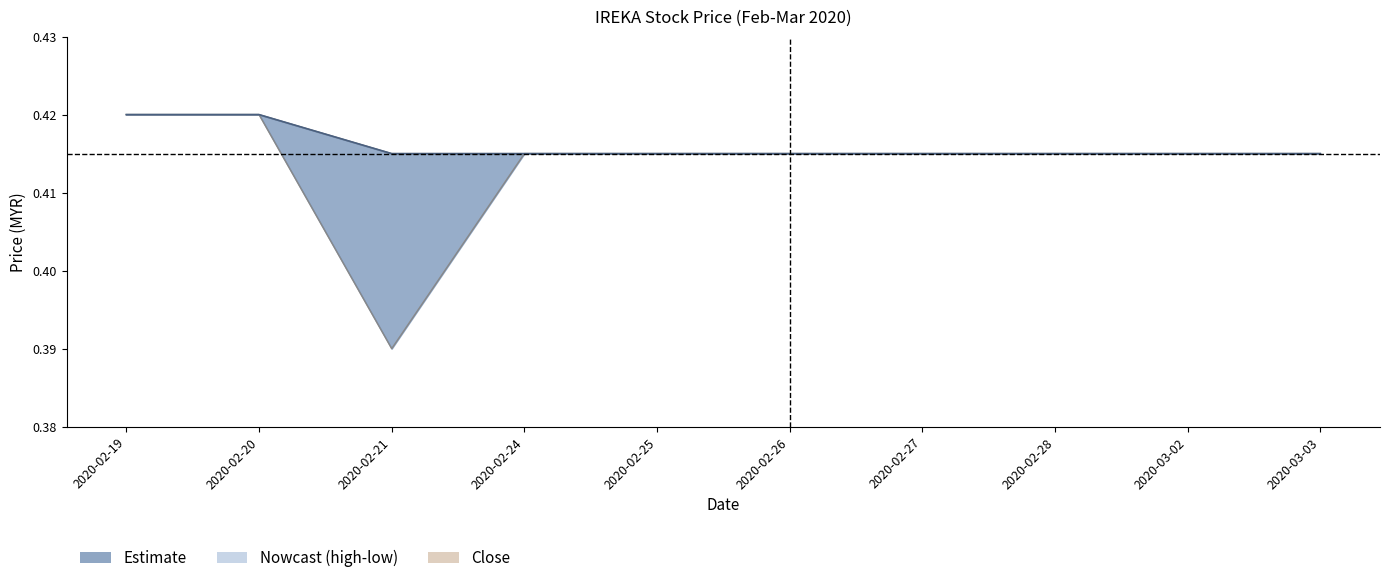

Is the value of low at 2020-02-24 greater than the value of high at 2020-02-24?

No